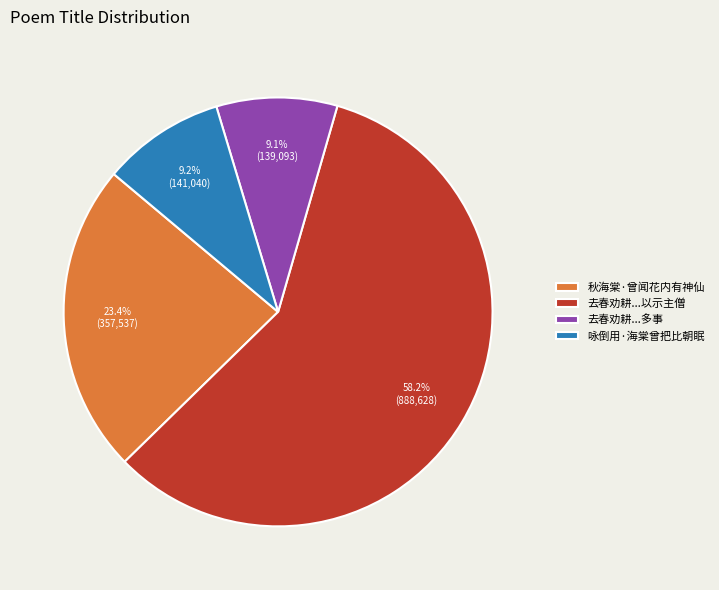

Is there a majority slice in this chart?

Yes